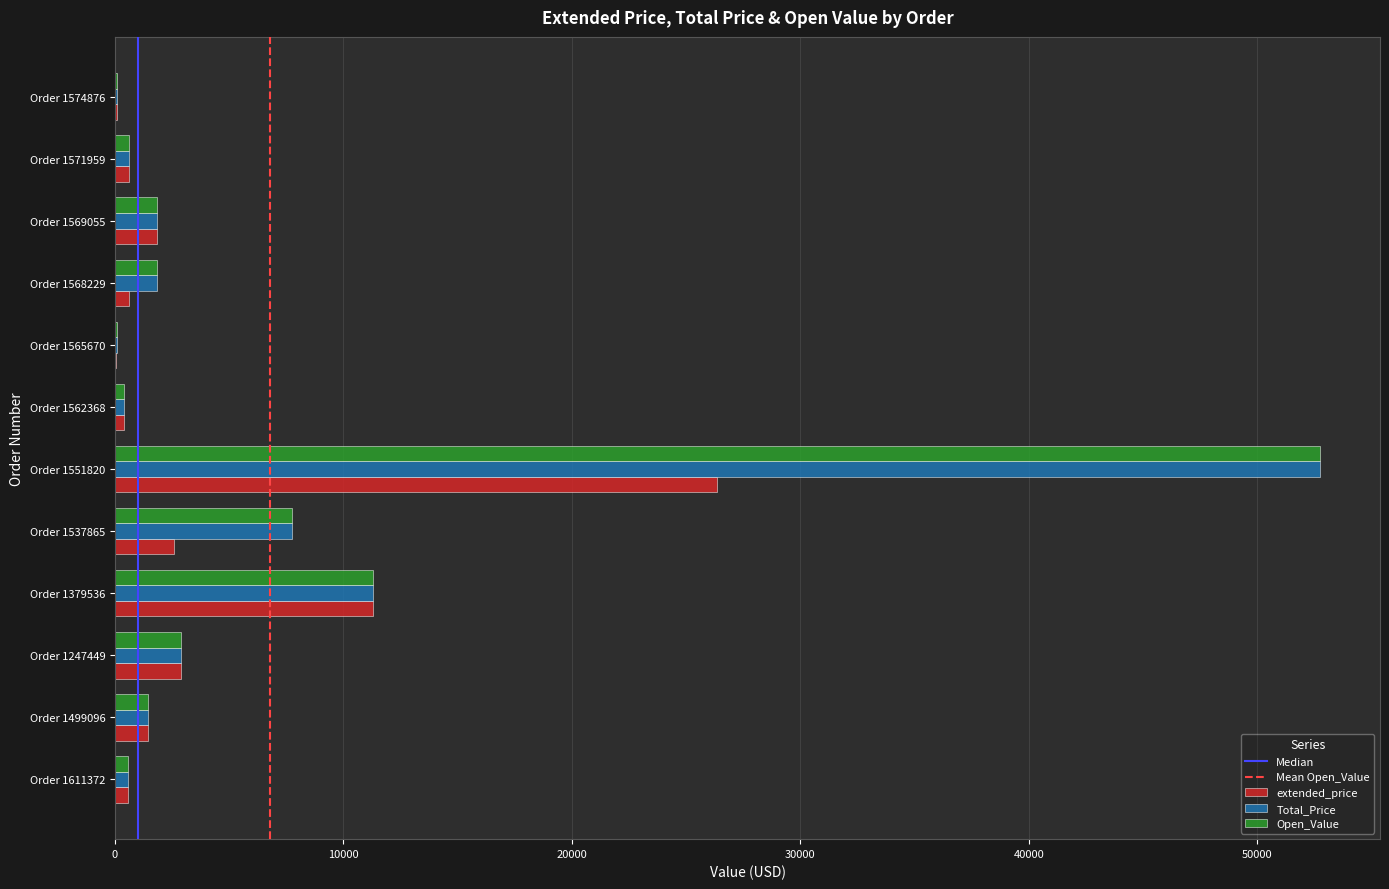

Is it true that Open_Value equals 93.4 at Order 1574876?

True